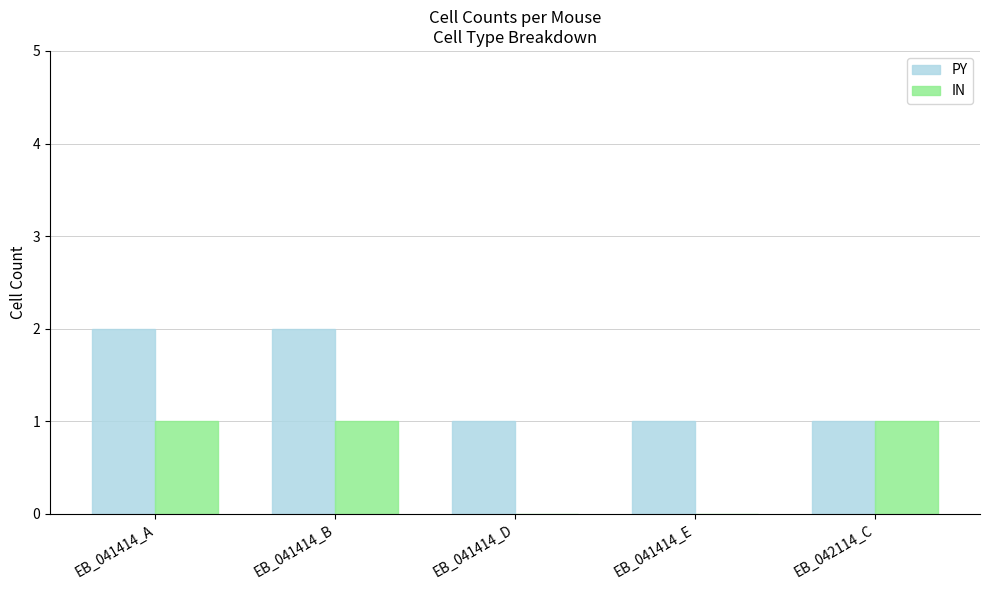

What are all the series names shown in the legend?

PY, IN